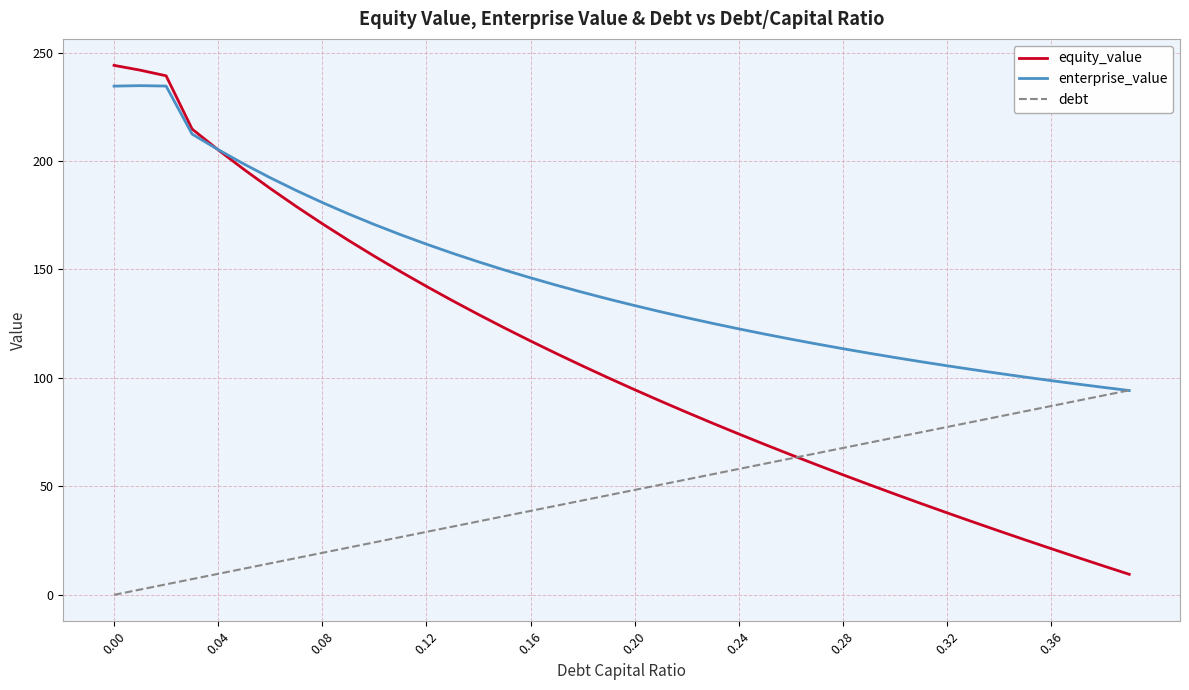

List the series in order of their peak value, highest first.

equity_value, enterprise_value, debt